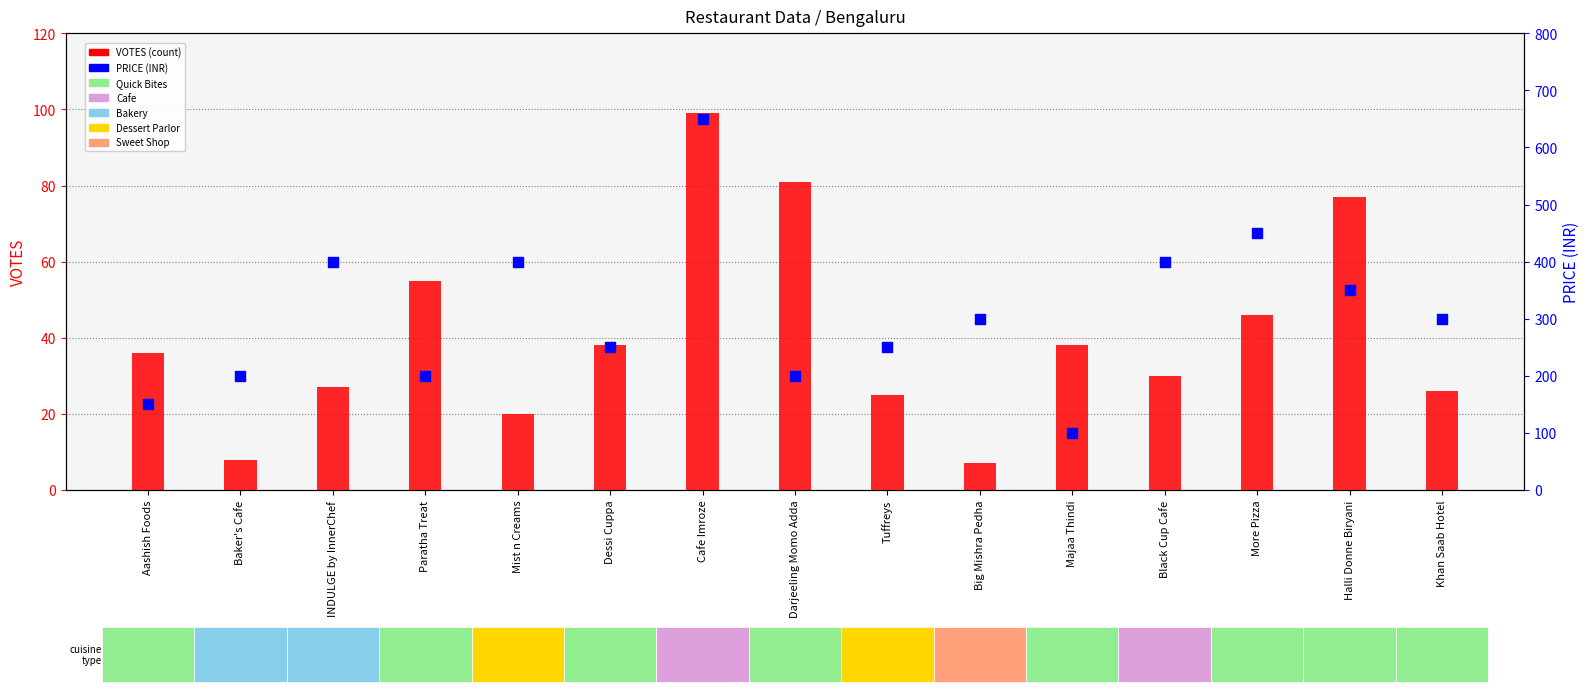

At which category is the sum across all series the highest?

Cafe Imroze